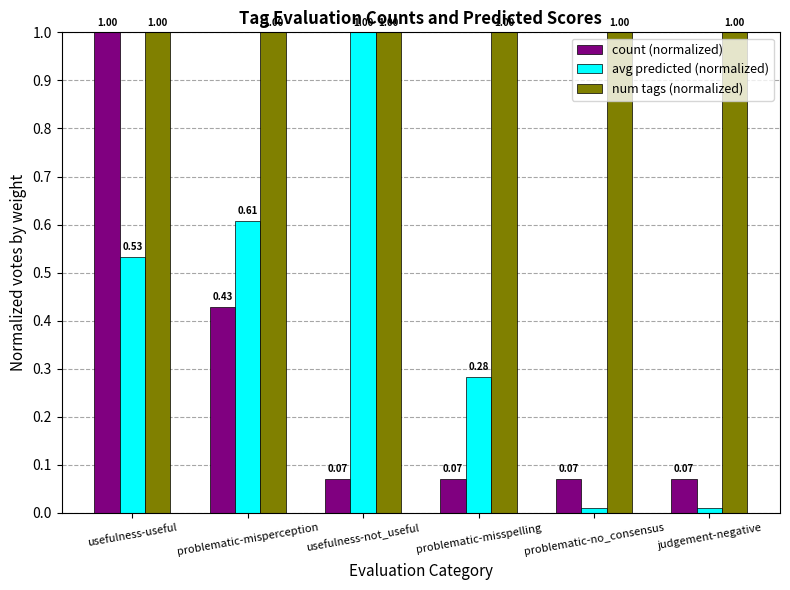

What is the sum of all num tags (normalized) values?

6.0